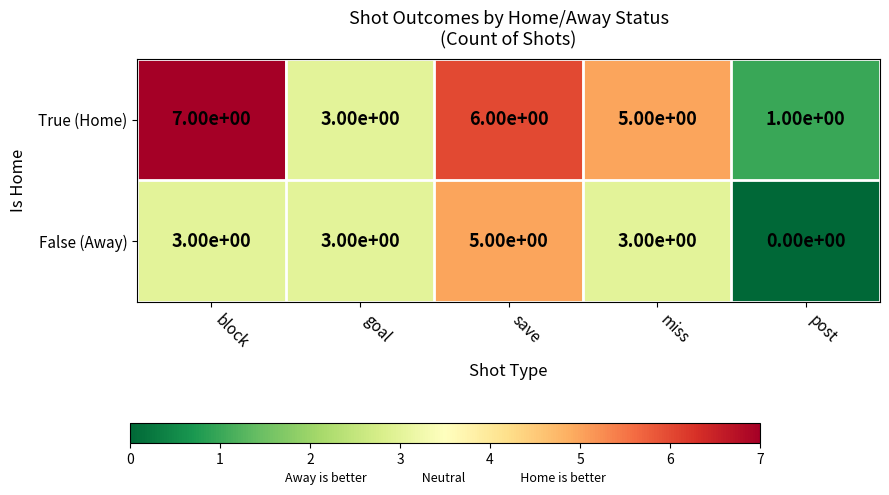

Which category has the highest value across all series?

block